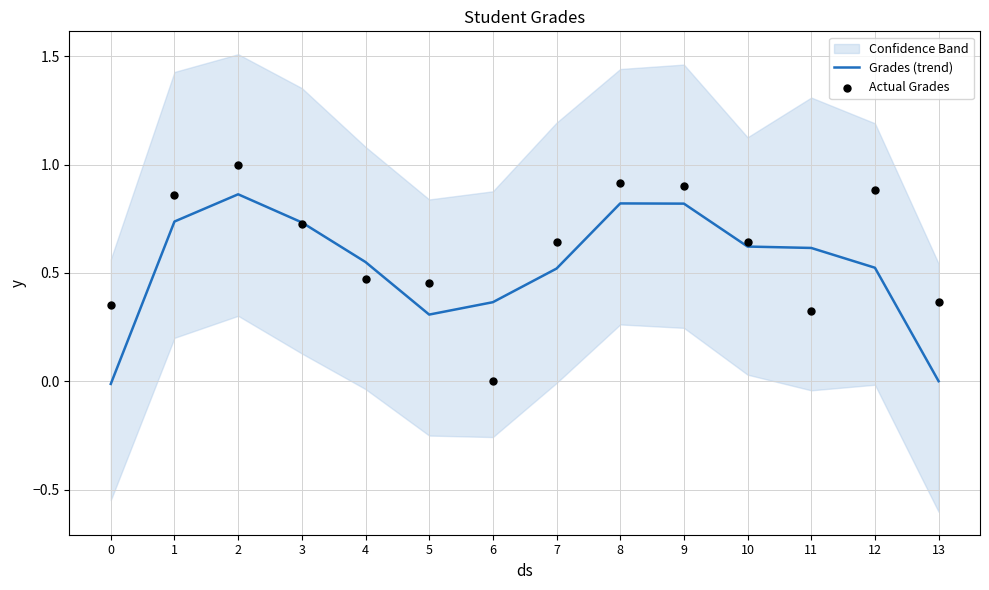

At which category is the sum across all series the highest?

2